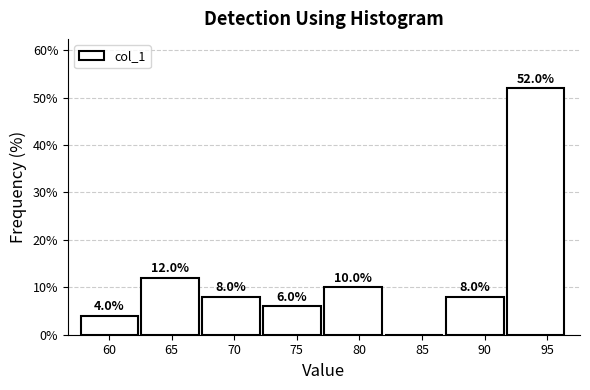

Over which range of the x-axis is the bar tallest?

91.5 to 96.5